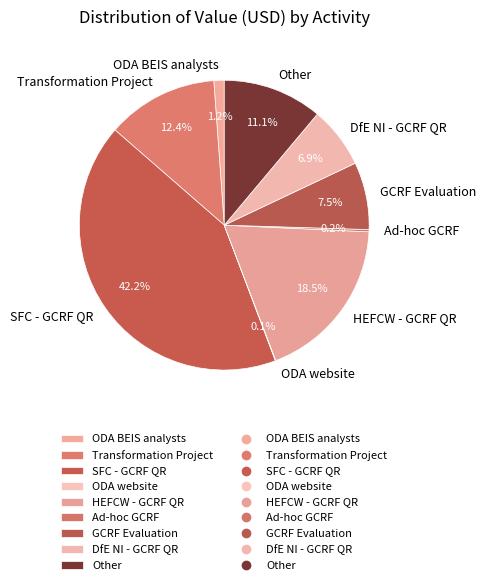

Does ODA BEIS analysts represent more than half of the total?

No